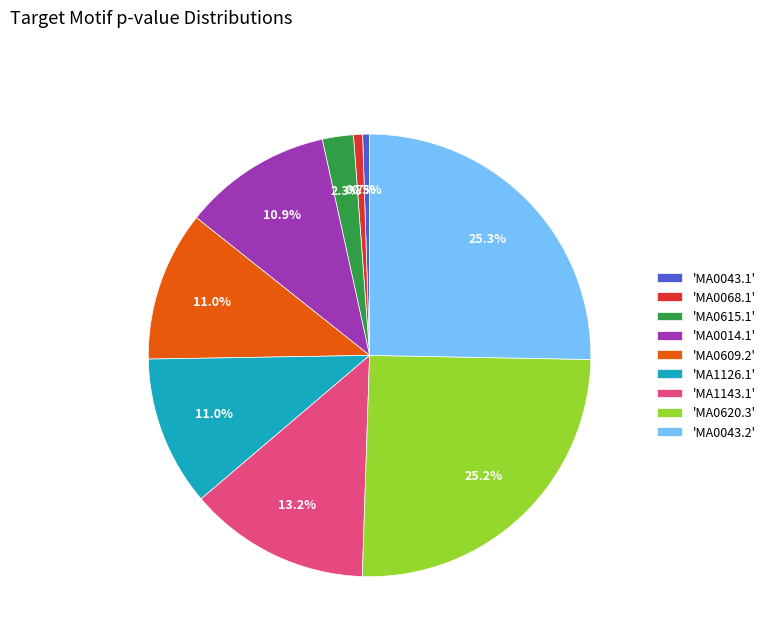

Does 'MA0043.2' account for over 50% of the chart?

No